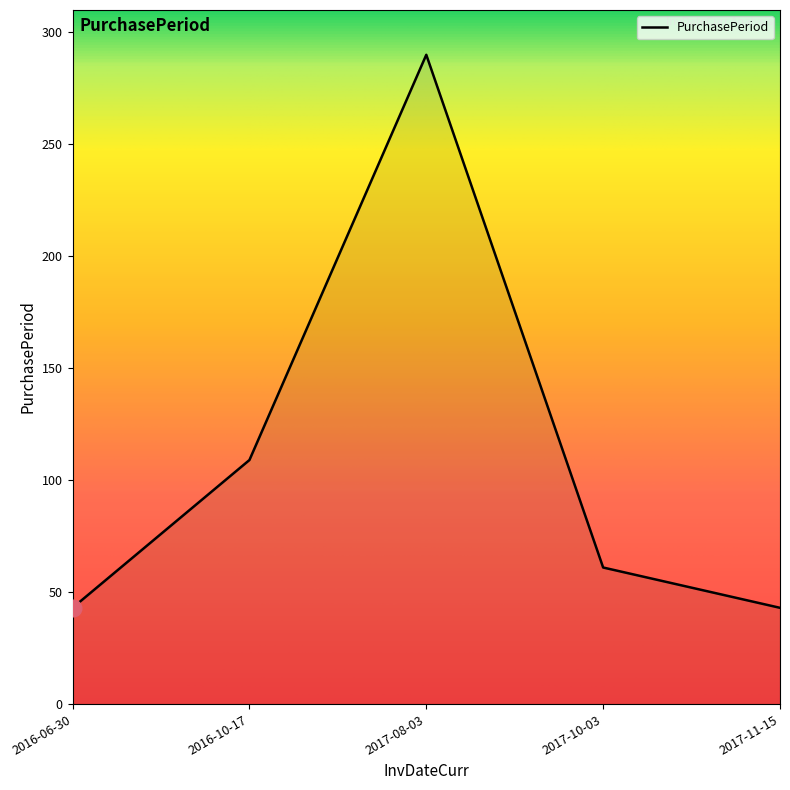

What is the difference between the maximum and minimum values?

247